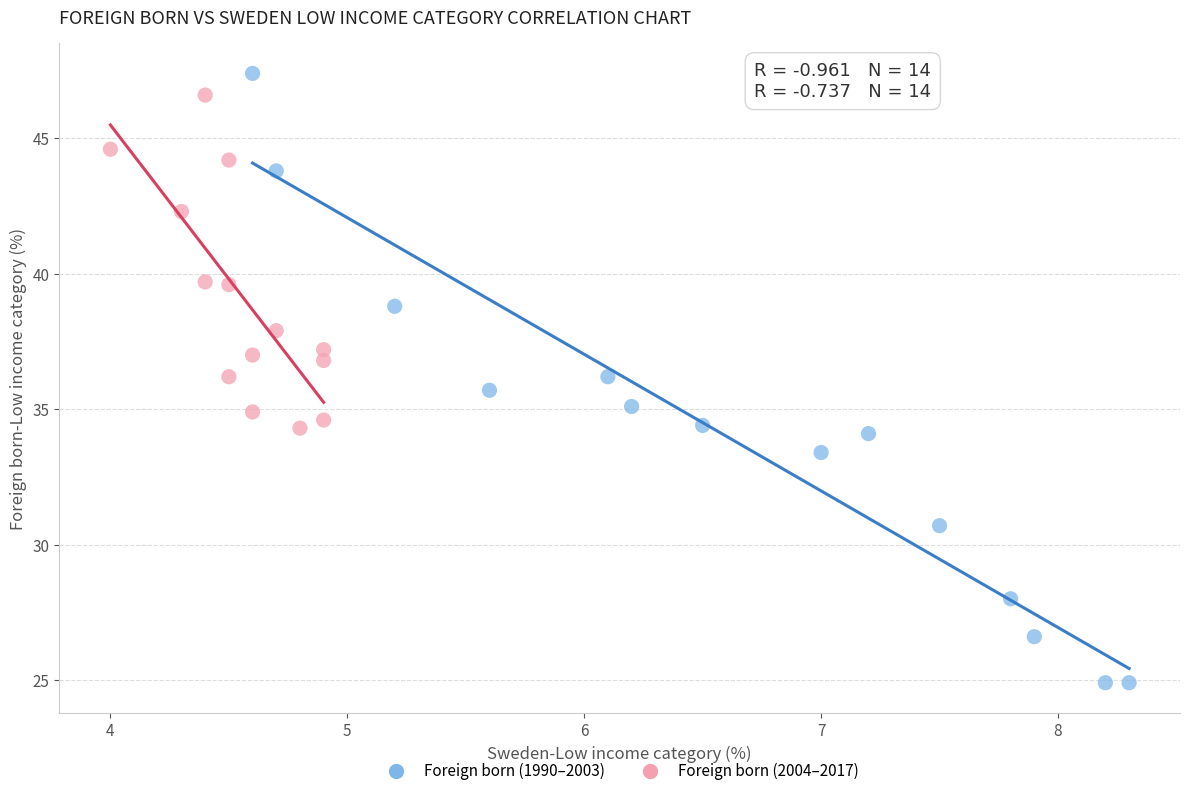

Which series reaches the minimum Y coordinate?

Foreign born (1990–2003)